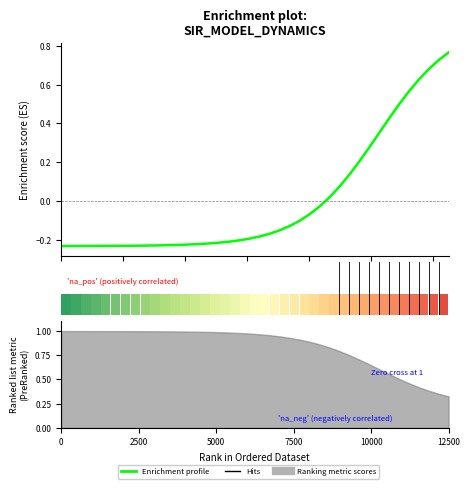

How many lines are shown in the chart?

1